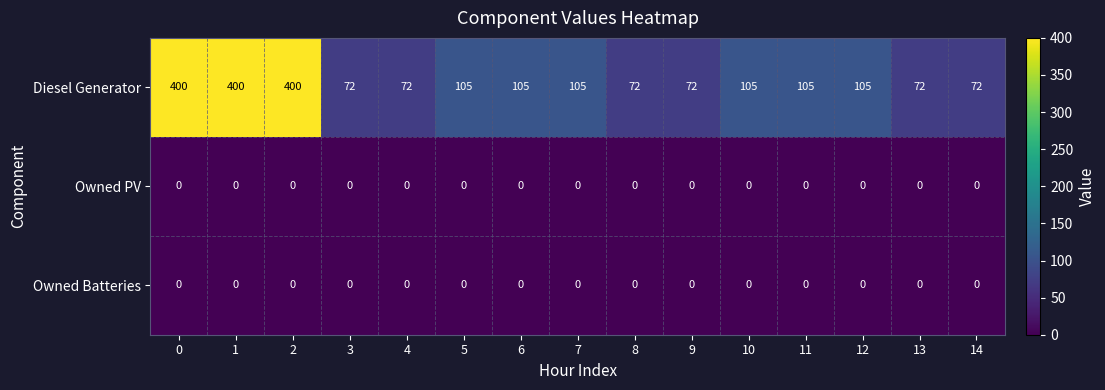

At how many categories does at least one series exceed 268?

3